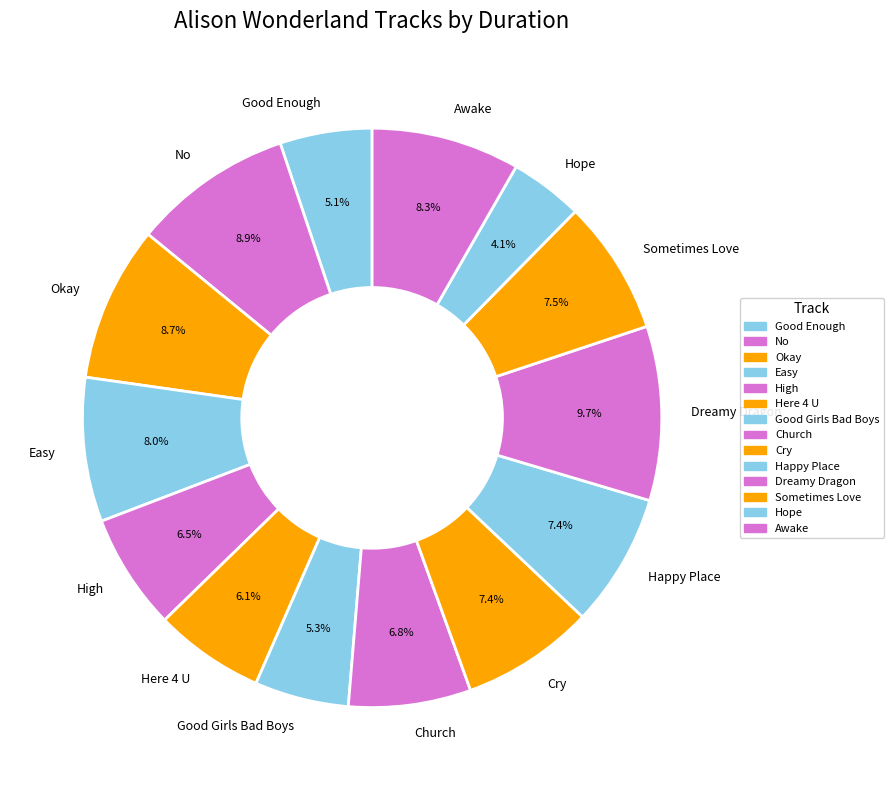

To the nearest percent, what is the difference between the Good Girls Bad Boys and Easy slice percentages?

3%